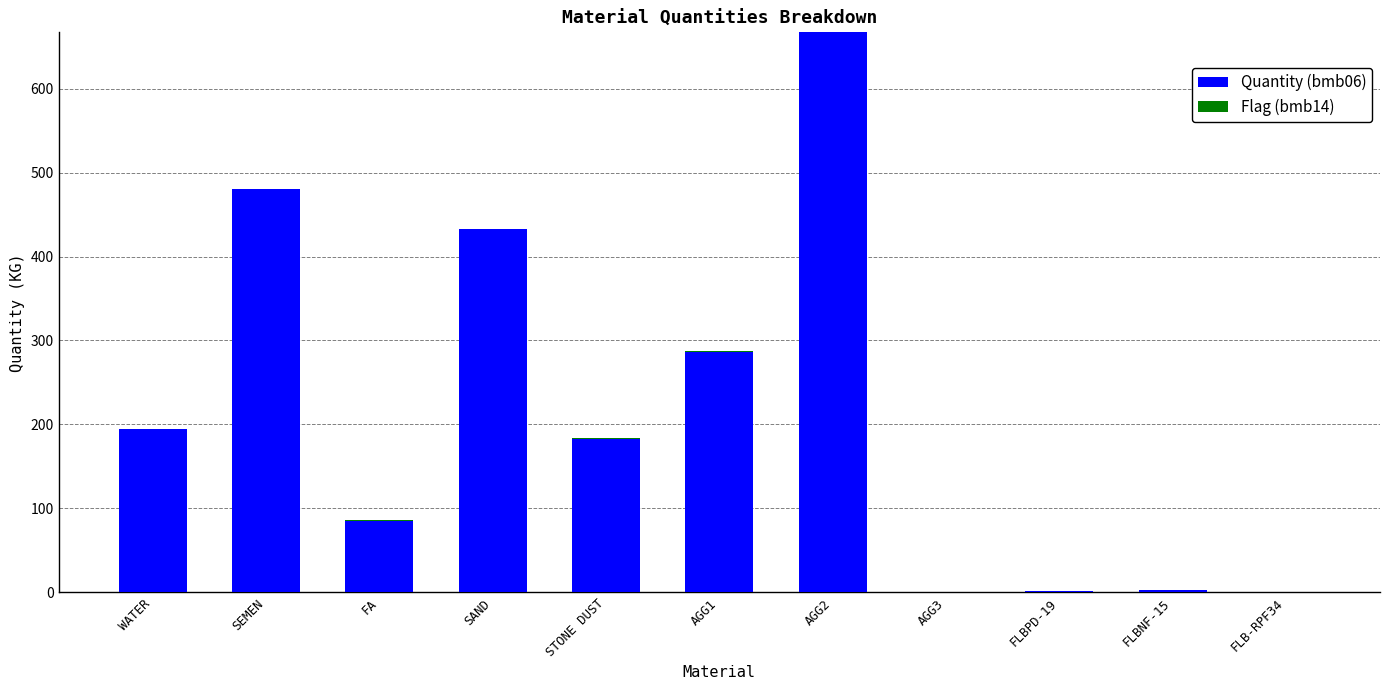

What is the total value across all series at SEMEN?

480.0